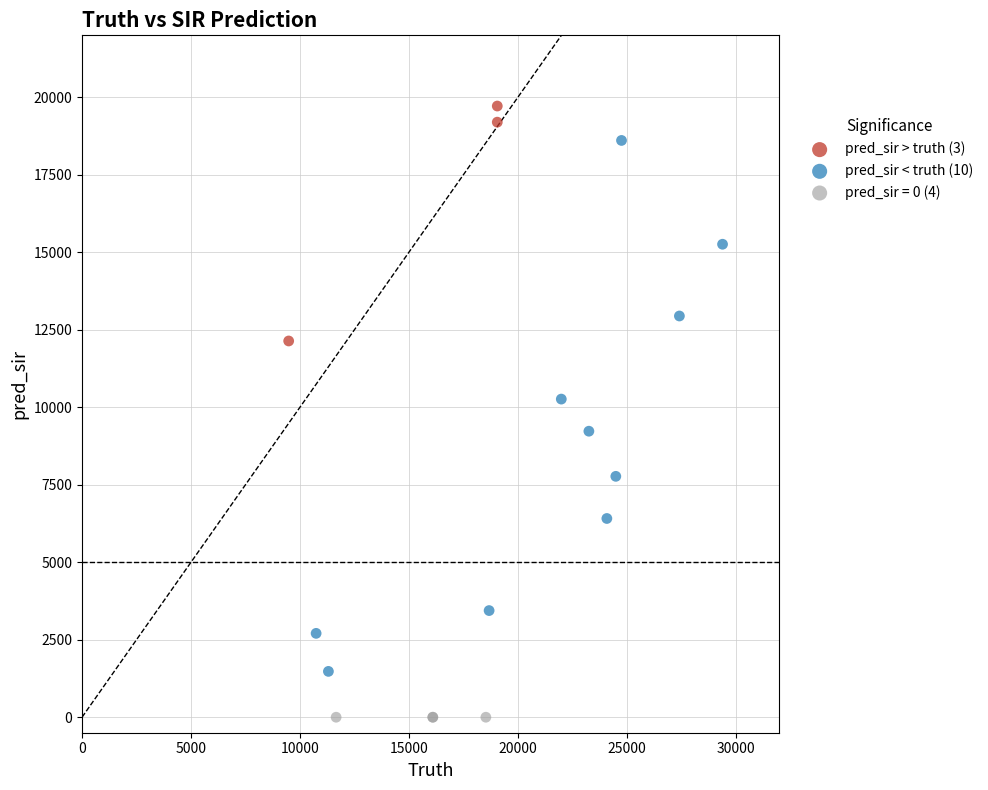

Which series contains the lowest Y value?

pred_sir = 0 (4)